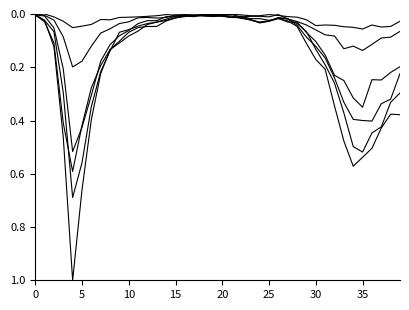

Does the chart have visible grid lines?

No